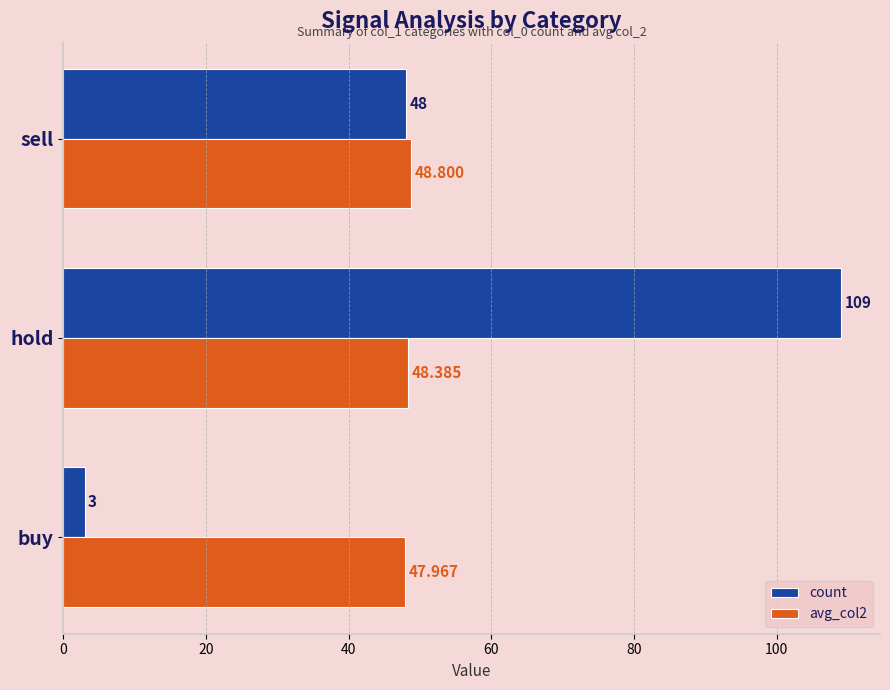

What is the greatest value displayed?

109.0